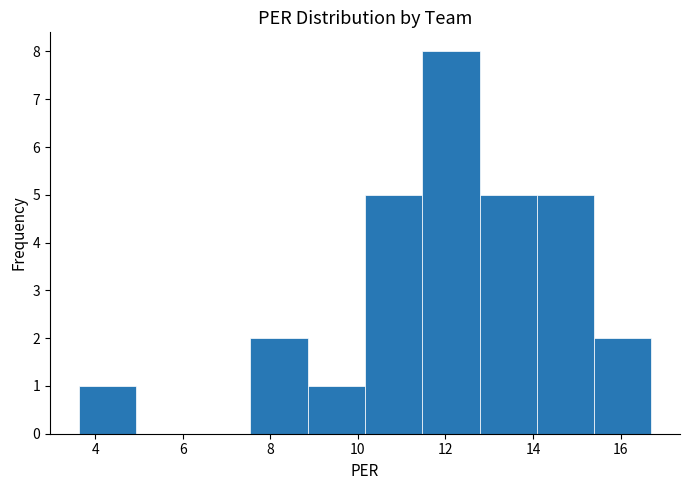

Reading left to right, list every bar in this chart as the range it spans on the x-axis followed by its height. Neither the bar edges nor the heights are printed on the chart, so give them approximately, as read against the axes.

3.6 to 5.0: 1
5.0 to 6.2: 0
6.2 to 7.6: 0
7.6 to 8.8: 2
8.8 to 10.2: 1
10.2 to 11.4: 5
11.4 to 12.8: 8
12.8 to 14.0: 5
14.0 to 15.4: 5
15.4 to 16.8: 2